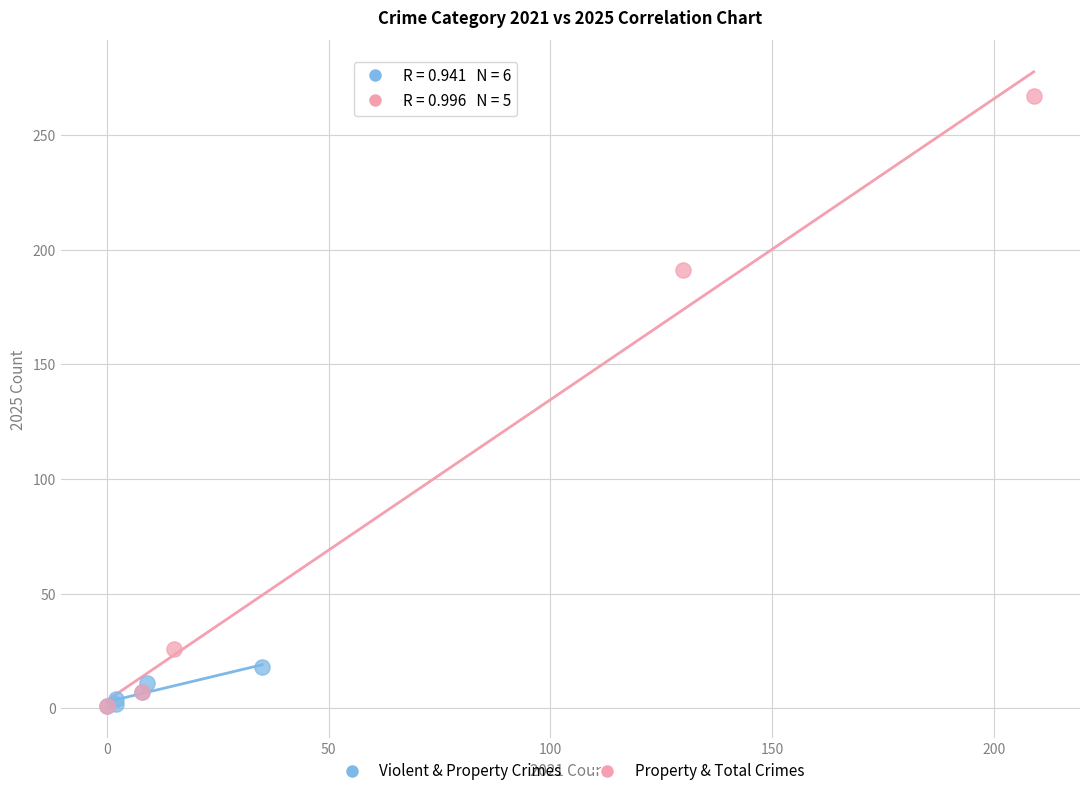

Which series has the widest spread of Y values?

Property & Total Crimes